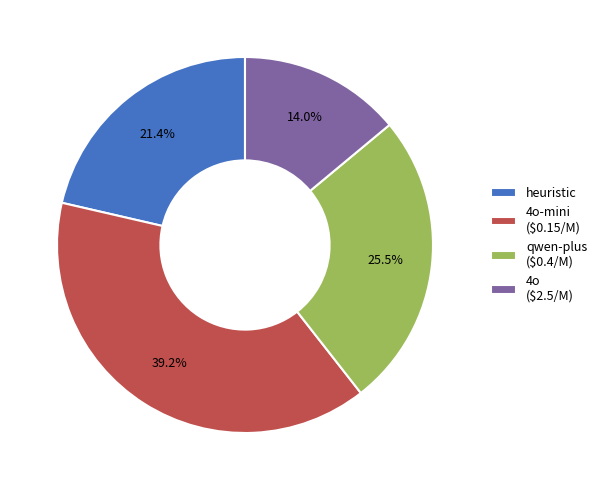

Rank the categories by value from highest to lowest.

4o-mini ($0.15/M), qwen-plus ($0.4/M), heuristic, 4o ($2.5/M)